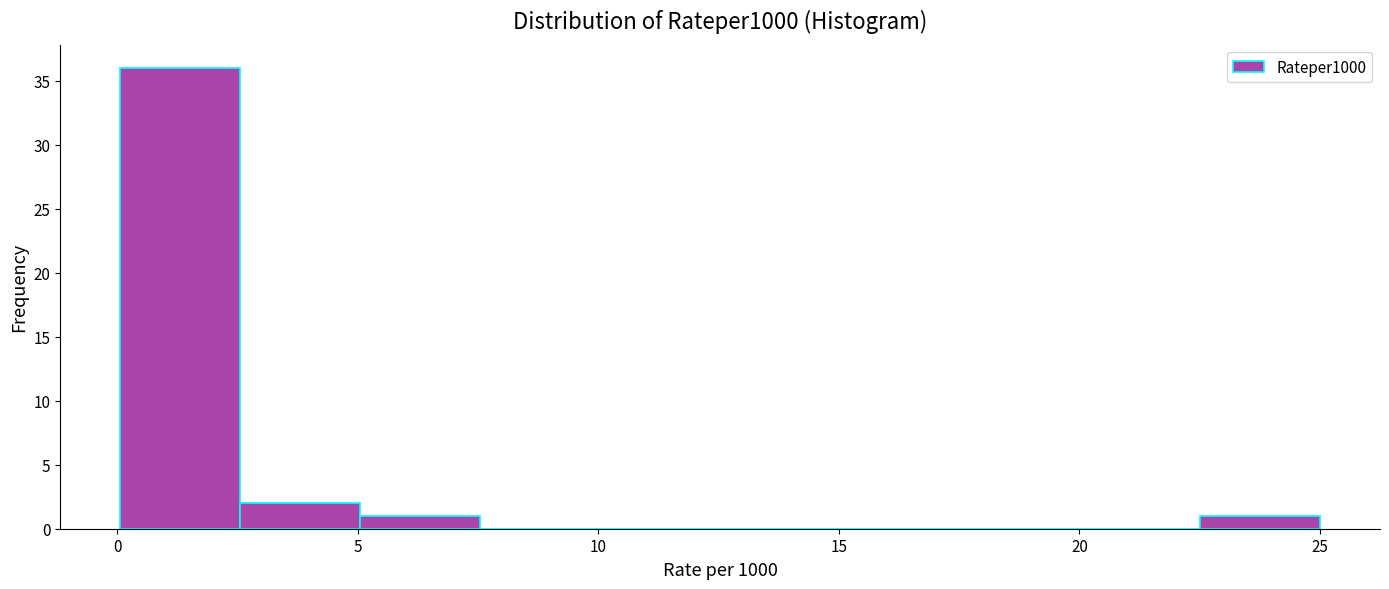

Over which range of the x-axis is the bar tallest?

0.0 to 2.5